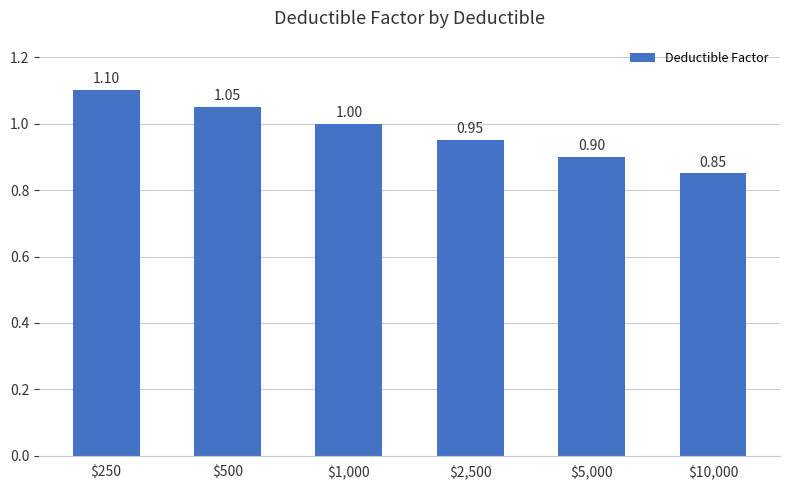

Reading left to right, transcribe all the data shown in this chart.

1.1	1.1	1.0	0.9	0.9	0.8